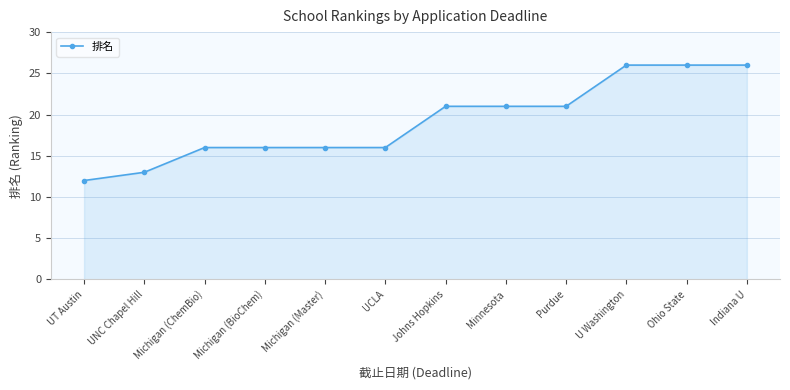

What position from the right is Michigan (Master)?

8